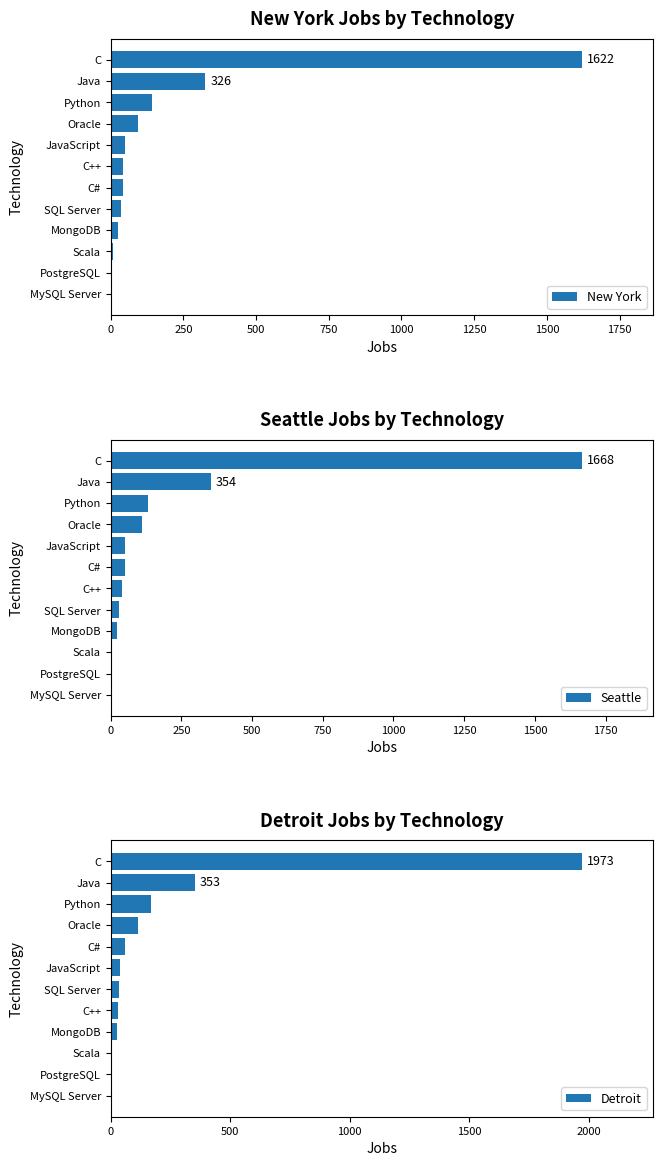

At which label does New York reach its peak?

C